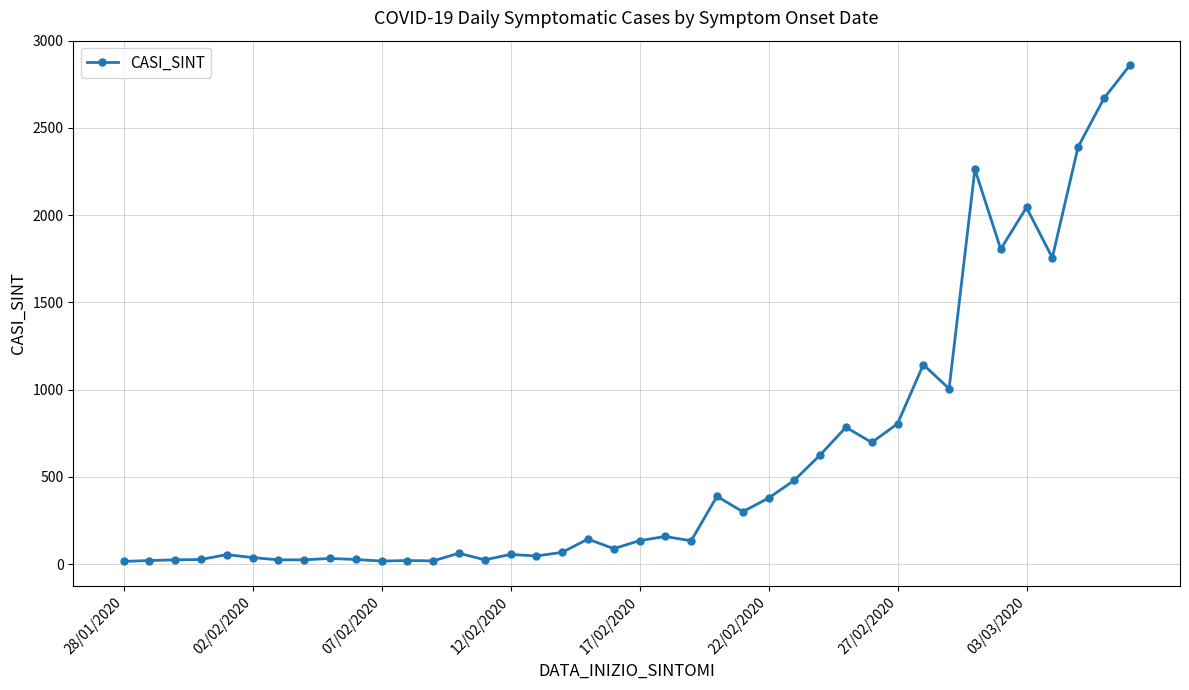

What is the difference between the maximum and minimum values?

2843